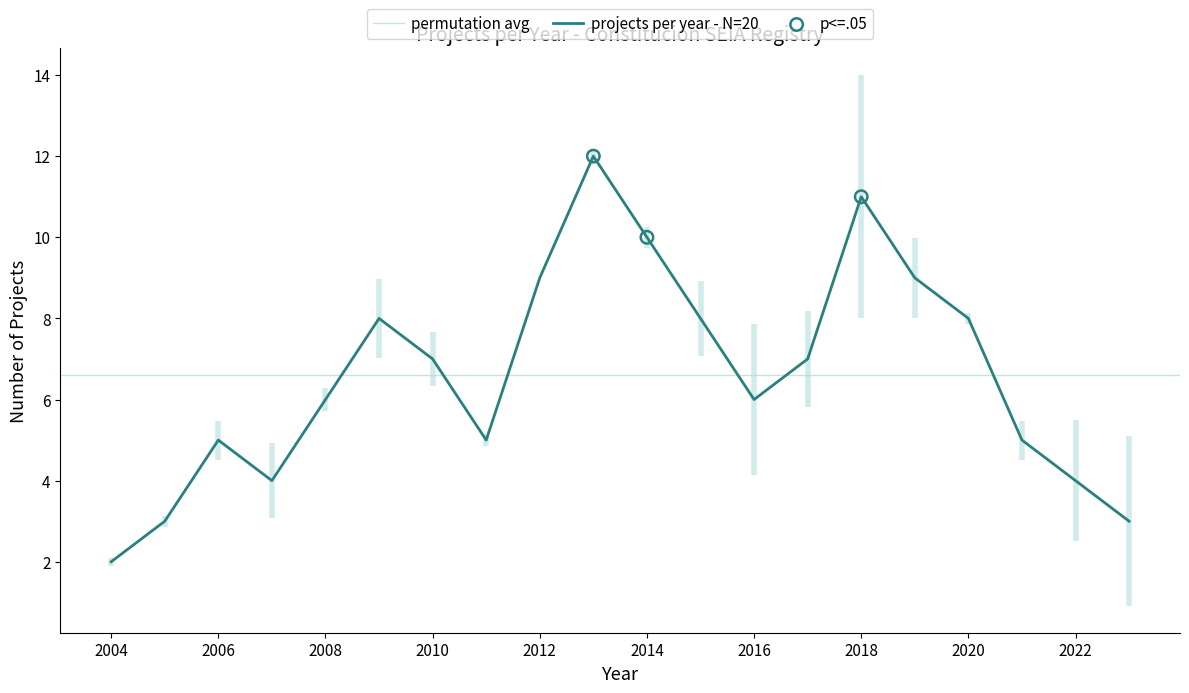

The projects per year - N=20 series shows 10 at 2016. True or false?

False